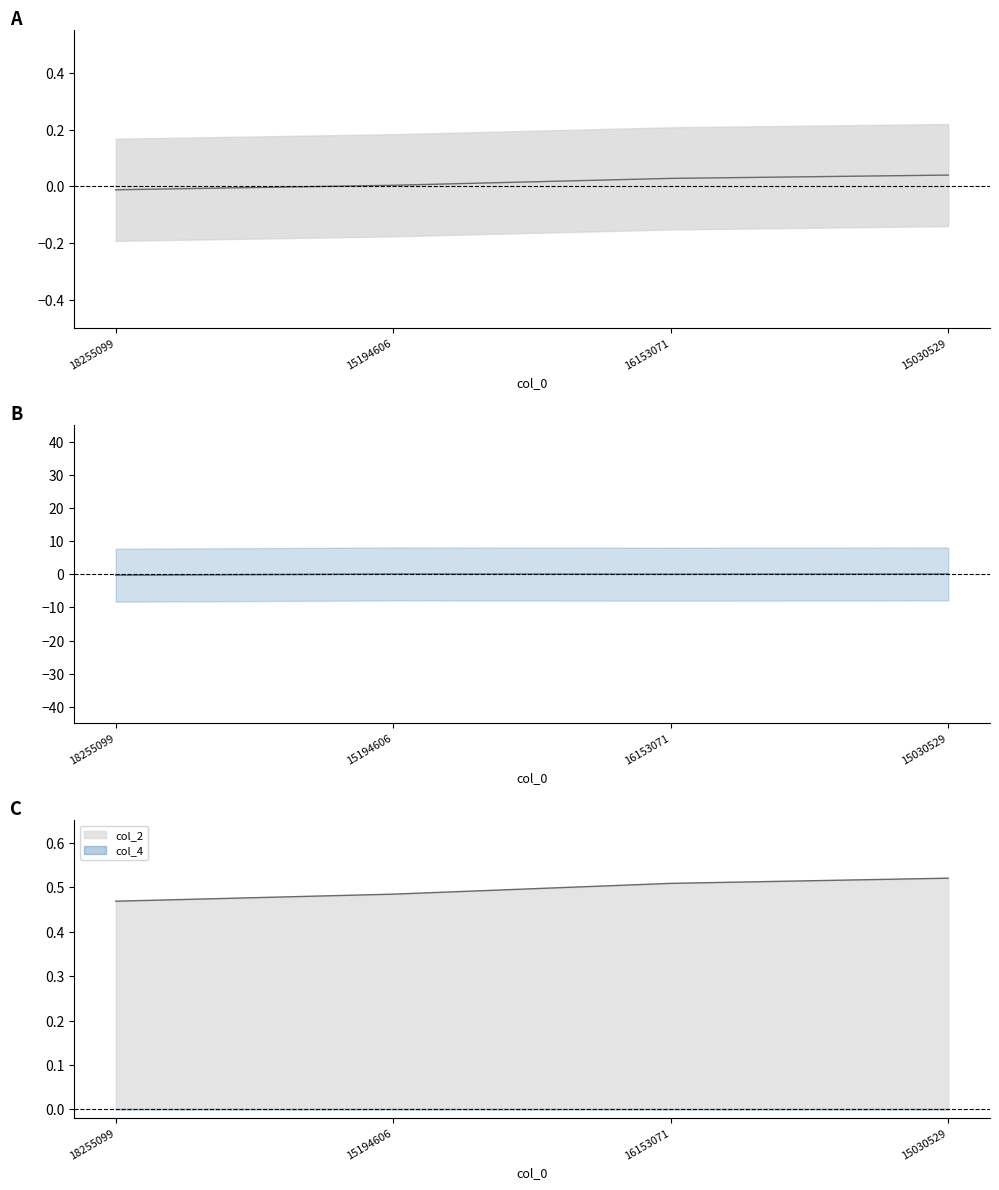

How many data points in col_2 mid are less than 0?

1